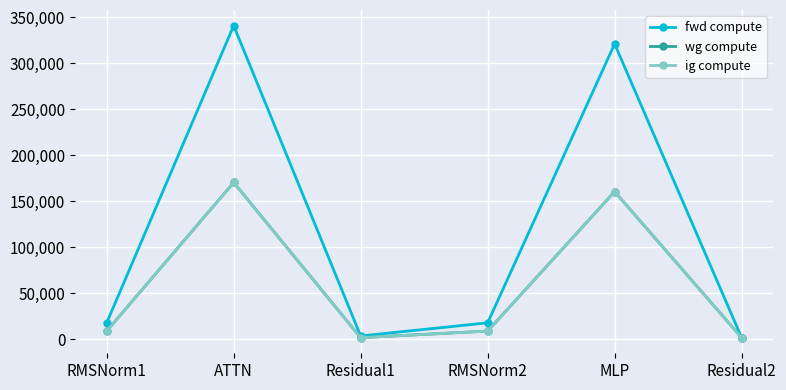

Rank the series by their maximum value, from highest to lowest.

fwd compute, wg compute, ig compute